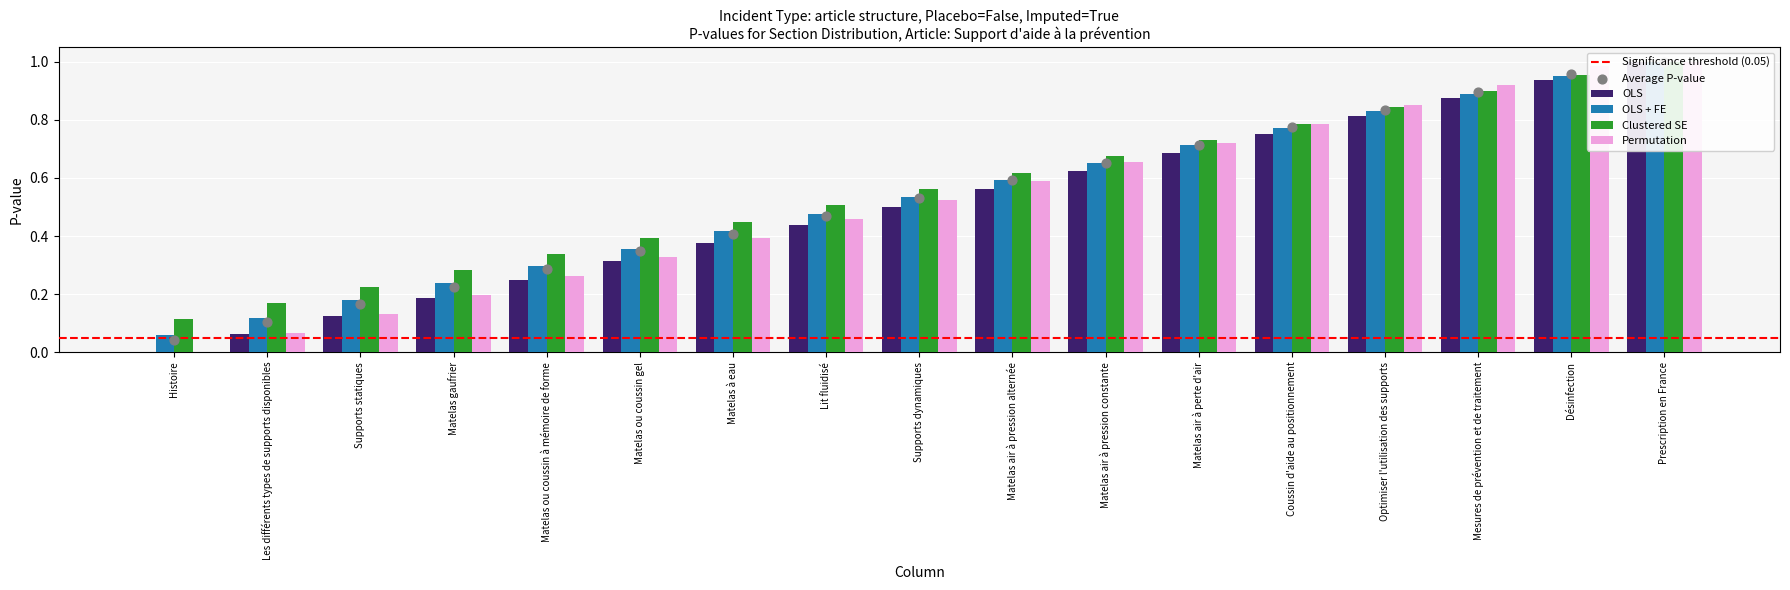

Is the value of Permutation at Matelas à eau greater than the value of OLS + FE at Matelas à eau?

No